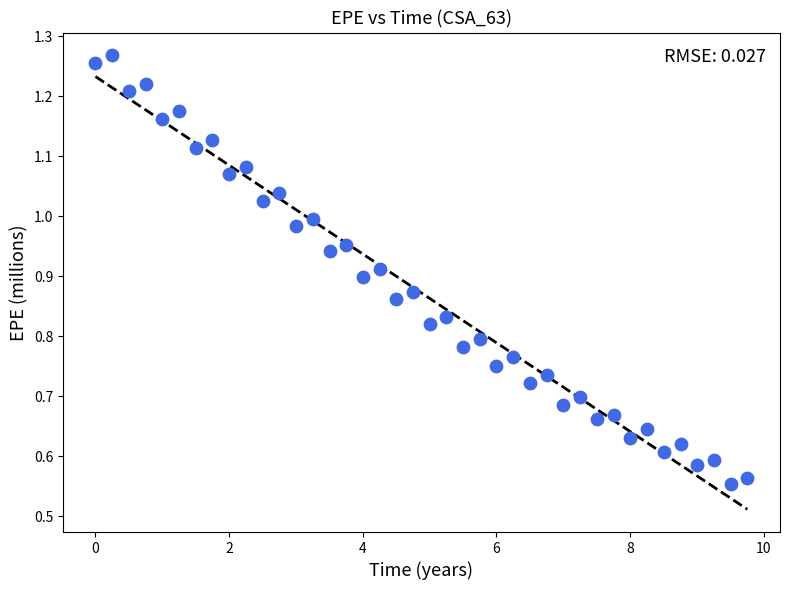

What is the range of X values (max minus min)?

9.8